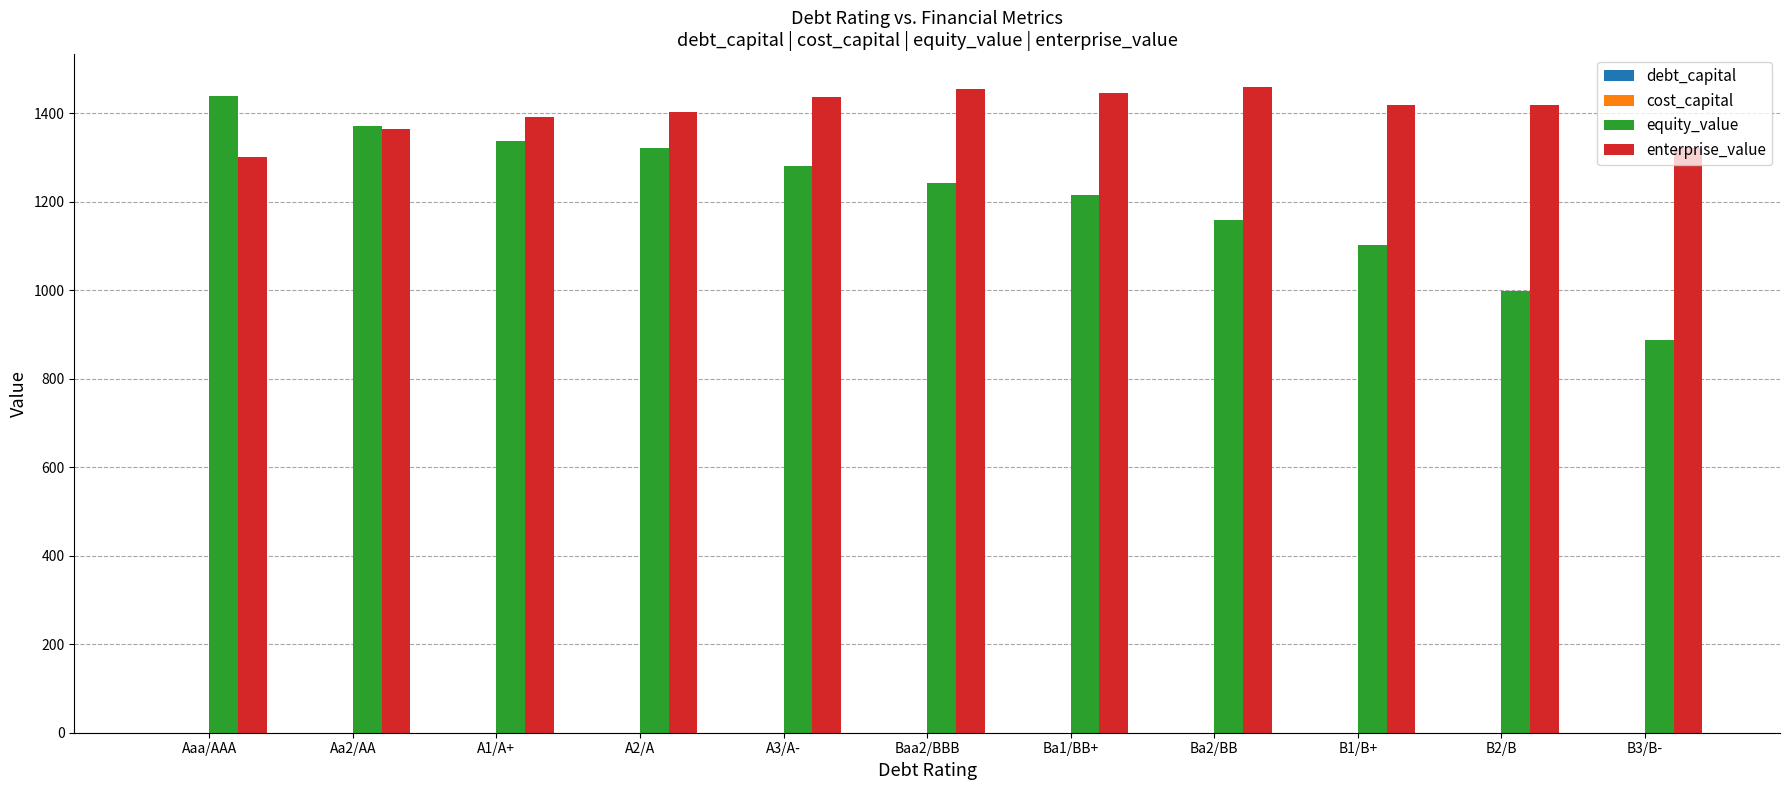

What is the total value across all series at Ba1/BB+?

2661.8